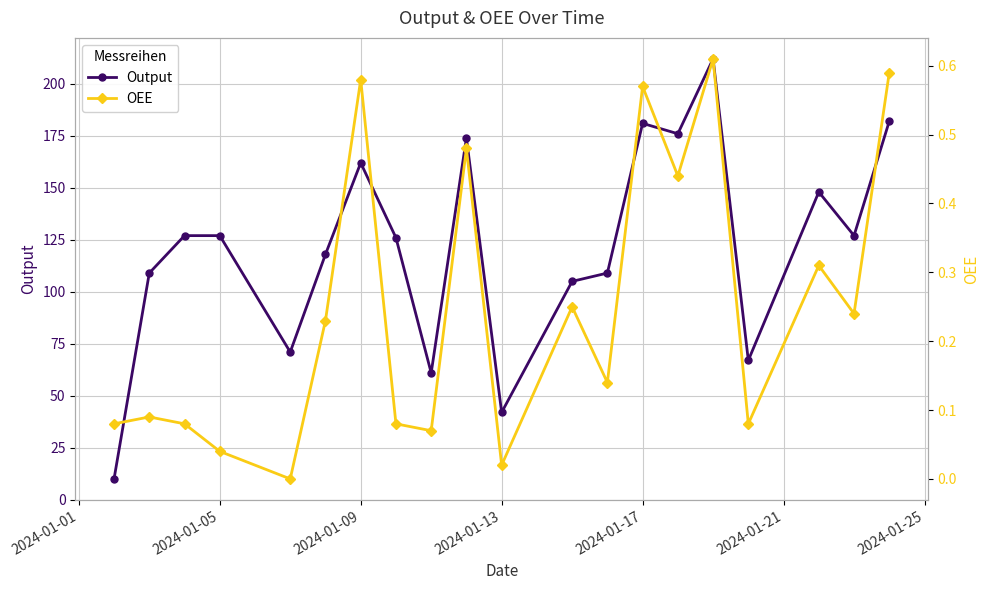

What is the lowest value of the Output series?

10